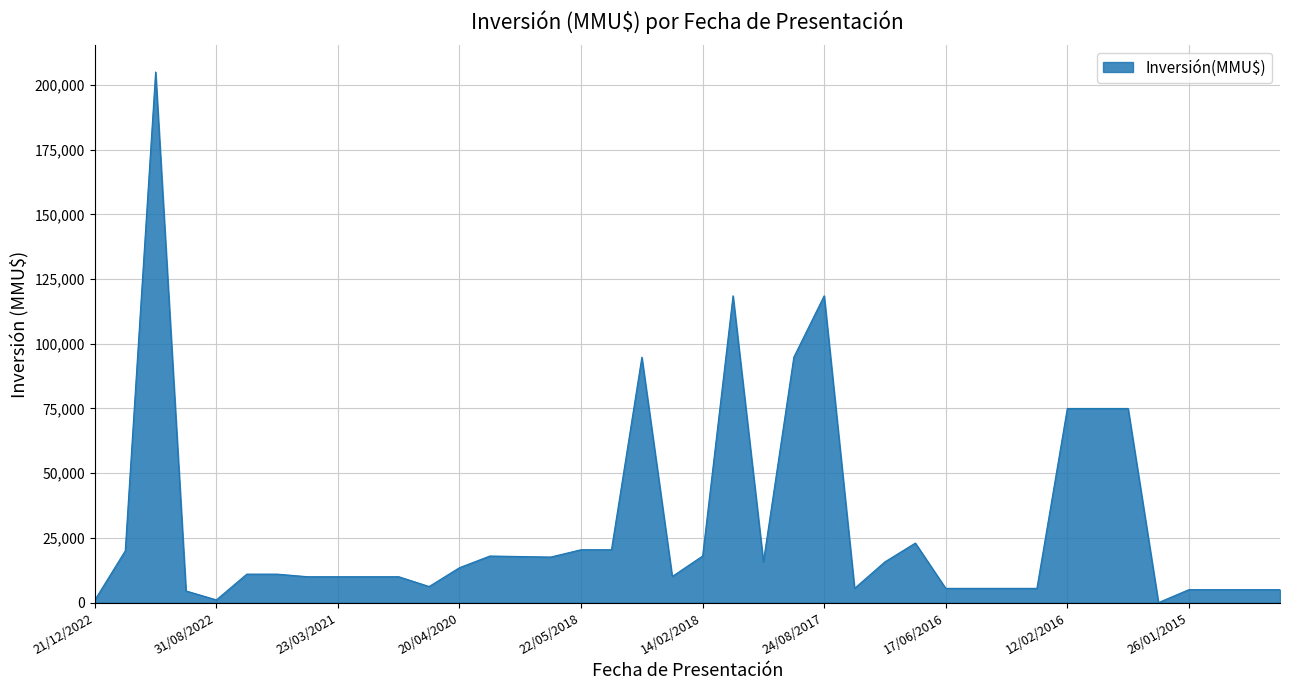

What is the maximum value shown in the chart?

205000